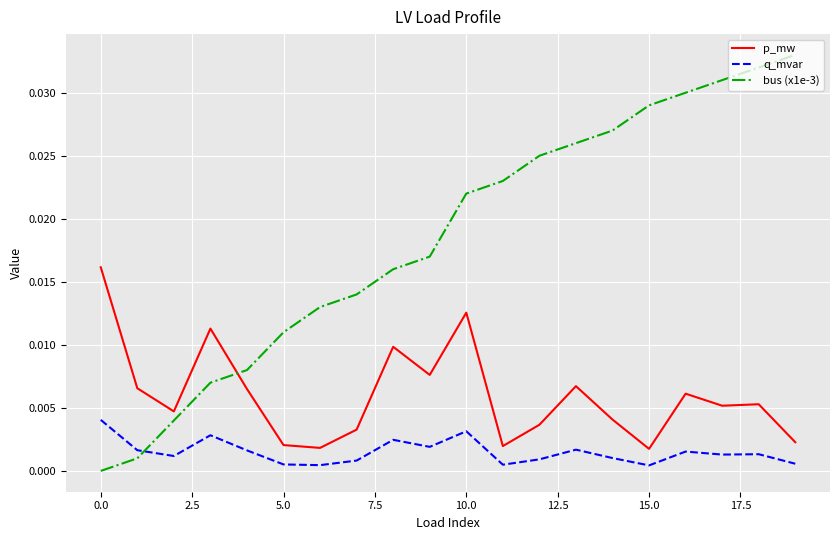

How many intersections are there between q_mvar and bus (x1e-3)?

1